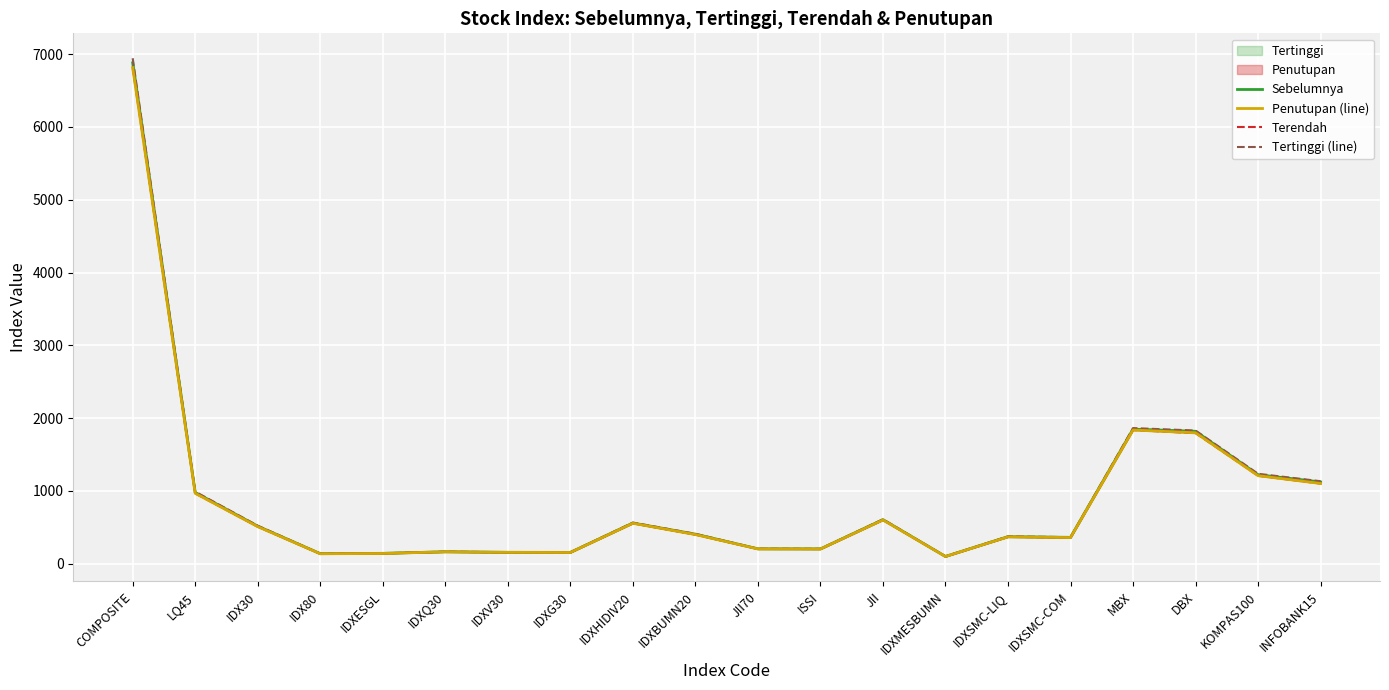

The value of Penutupan (line) at IDXESGL is 140.6. True or false?

True